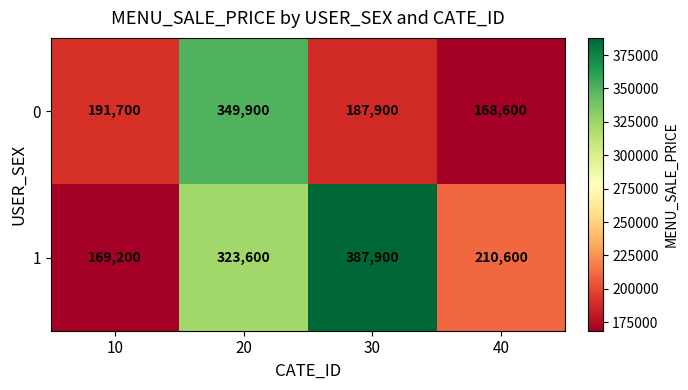

Which series has the largest range (max minus min)?

1